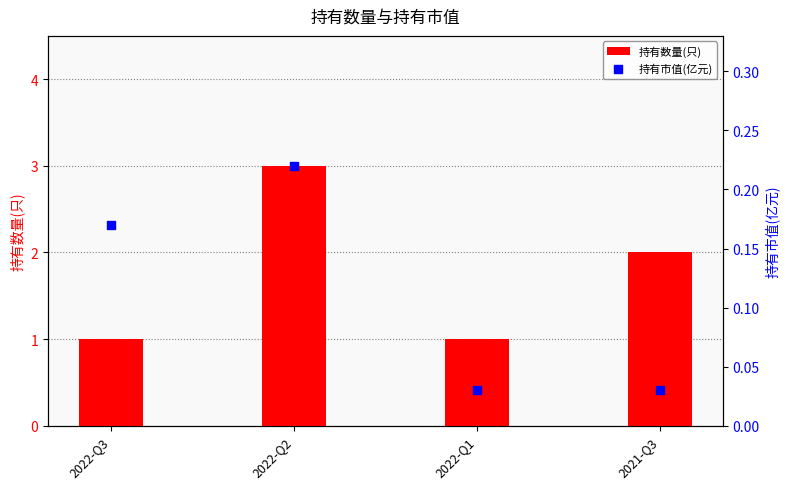

Which series contains the highest Y value?

持有数量(只)